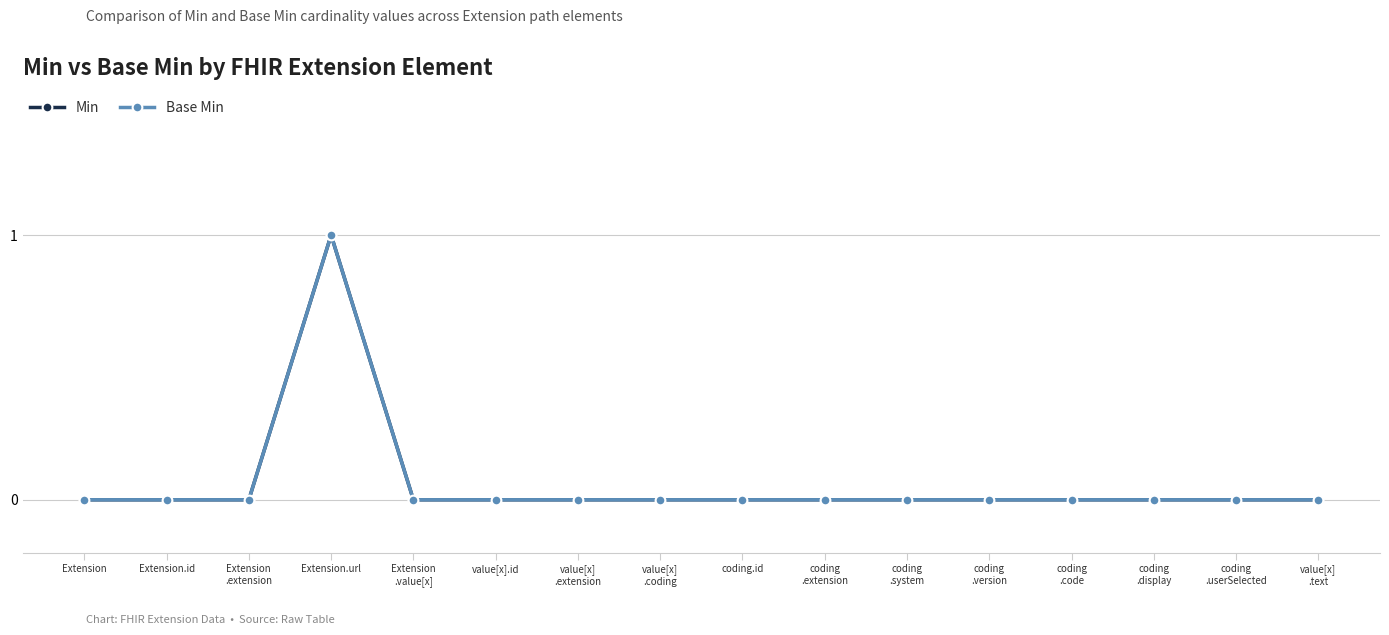

Reading left to right, extract all data points from this chart.

Min: Extension=0	Extension.id=0	Extension
.extension=0	Extension.url=1	Extension
.value[x]=0	value[x].id=0	value[x]
.extension=0	value[x]
.coding=0	coding.id=0	coding
.extension=0	coding
.system=0	coding
.version=0	coding
.code=0	coding
.display=0	coding
.userSelected=0	value[x]
.text=0
Base Min: Extension=0	Extension.id=0	Extension
.extension=0	Extension.url=1	Extension
.value[x]=0	value[x].id=0	value[x]
.extension=0	value[x]
.coding=0	coding.id=0	coding
.extension=0	coding
.system=0	coding
.version=0	coding
.code=0	coding
.display=0	coding
.userSelected=0	value[x]
.text=0